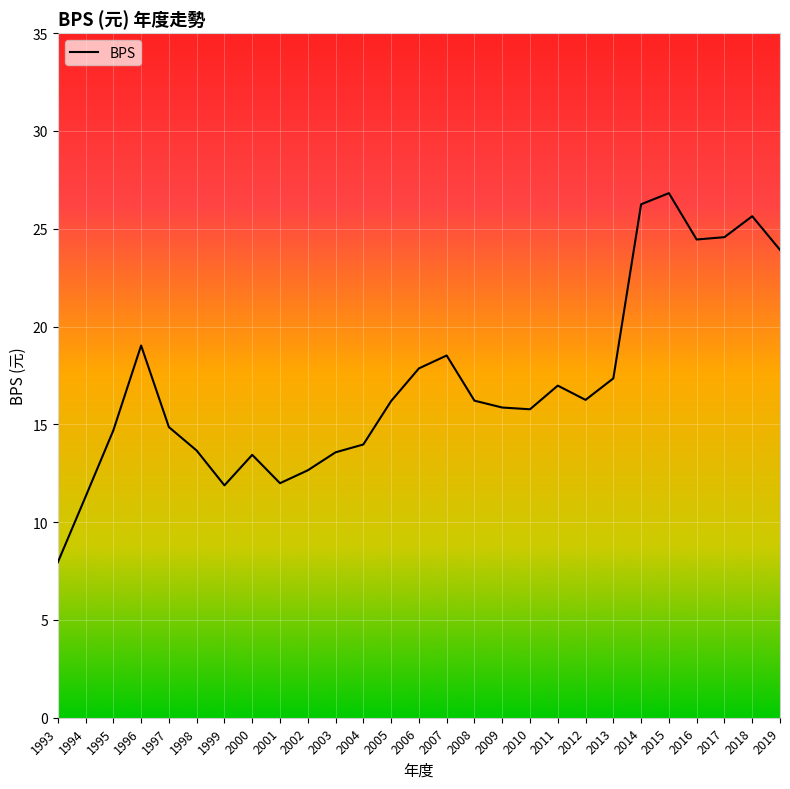

Count the number of values greater than 16.

14